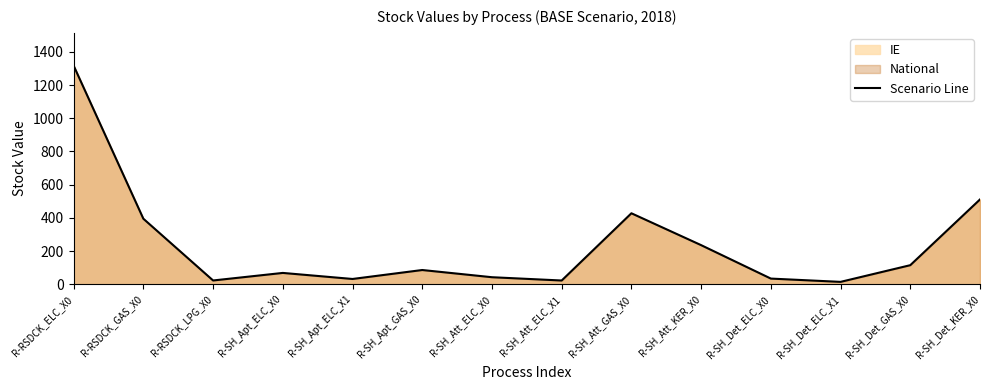

What is the sum of the values at R-RSDCK_GAS_X0 and R-RSDCK_LPG_X0?

418.4